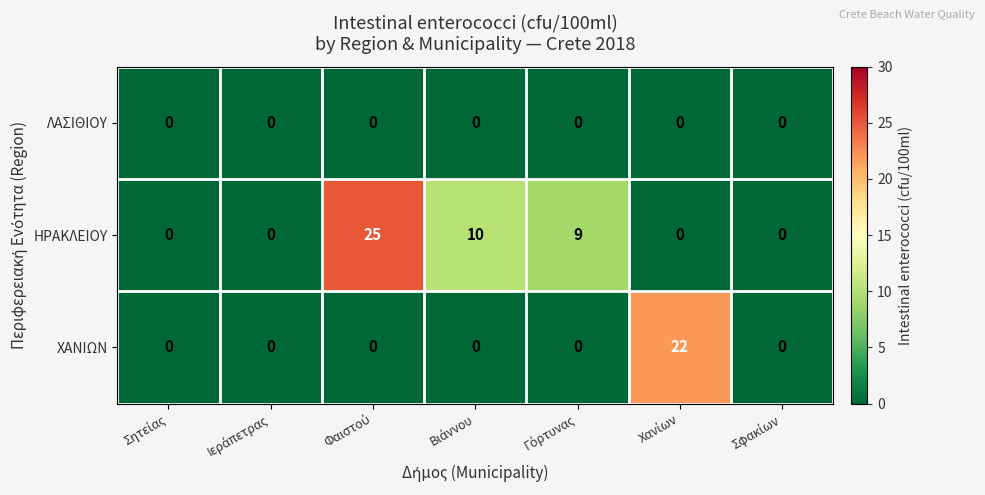

Which series has the widest spread of values?

ΗΡΑΚΛΕΙΟΥ